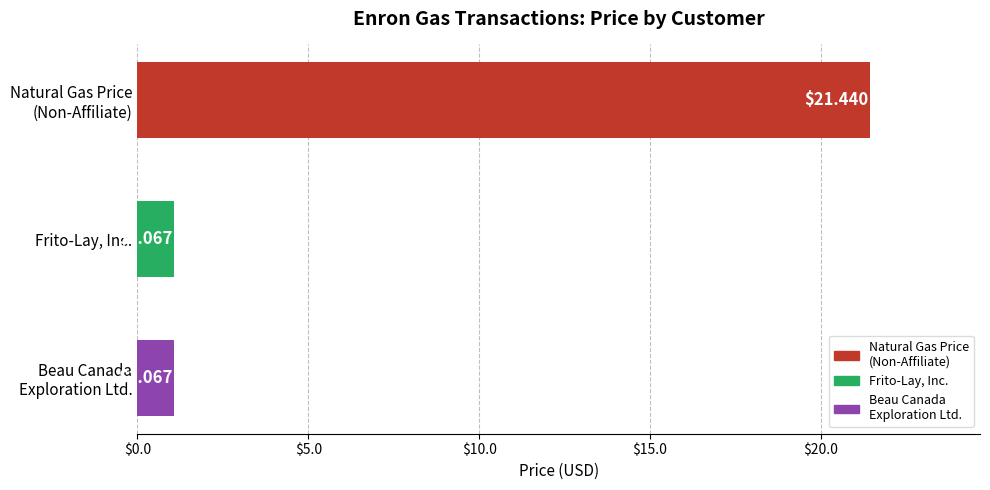

What is the greatest value displayed?

21.4